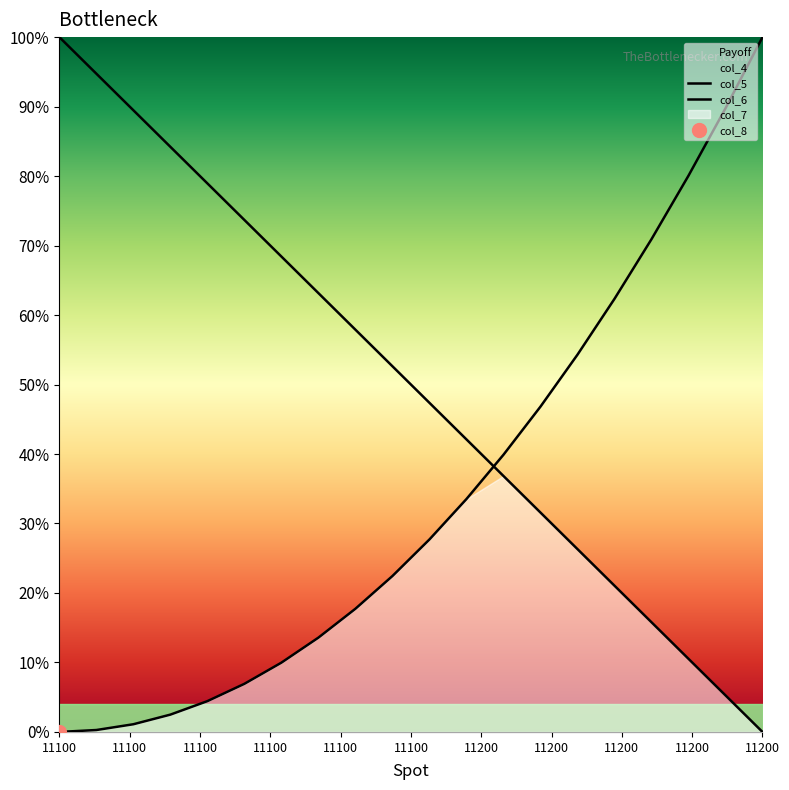

Where is col_5 nearest to the value 50?

11200